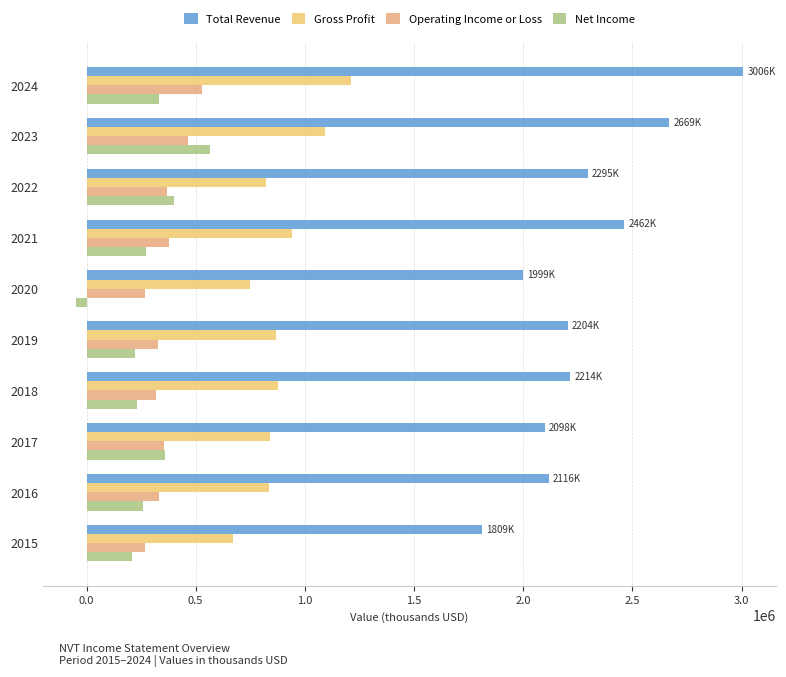

Count the number of data series in this chart.

4